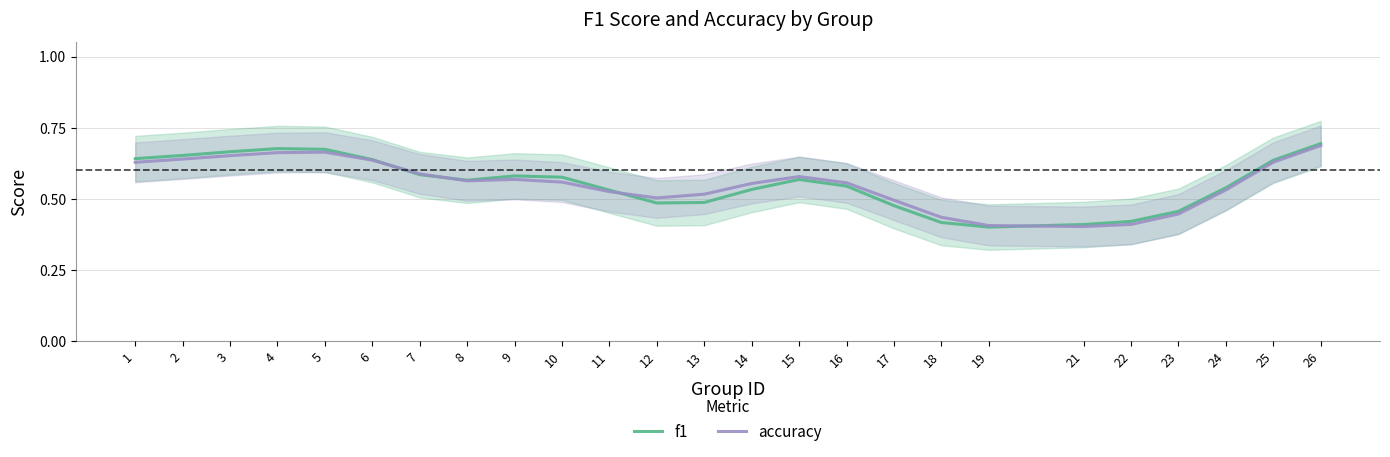

Which series has the largest total across all categories?

f1